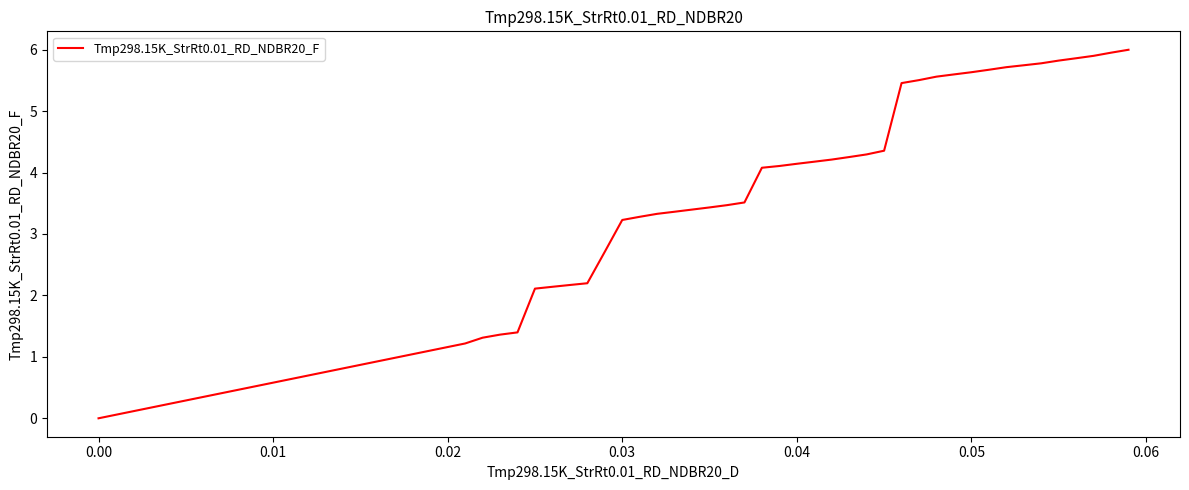

What is the maximum value shown in the chart?

6.0